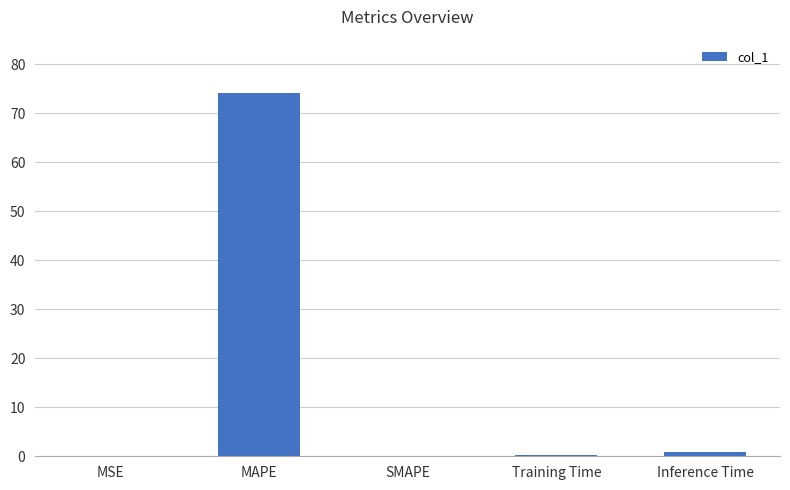

Which has a higher value, MAPE or SMAPE?

MAPE